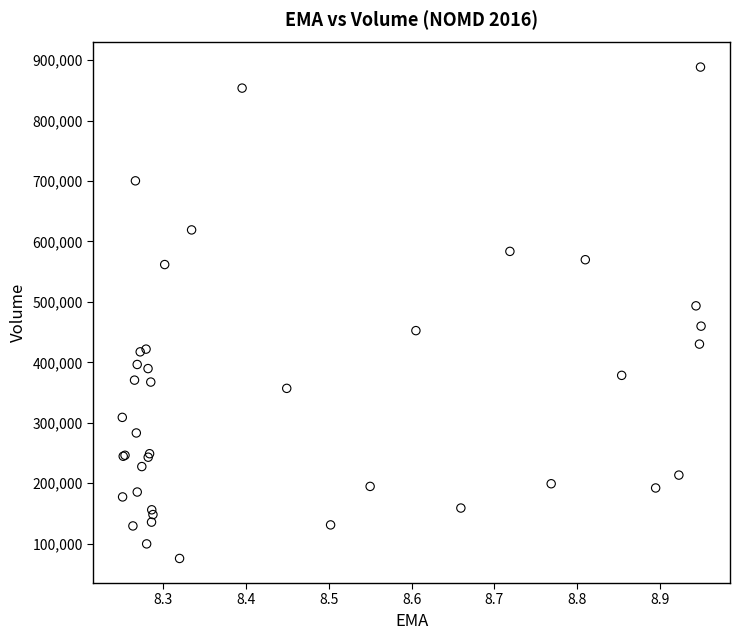

What Y value in the scatter plot is closest to 481950?

493400